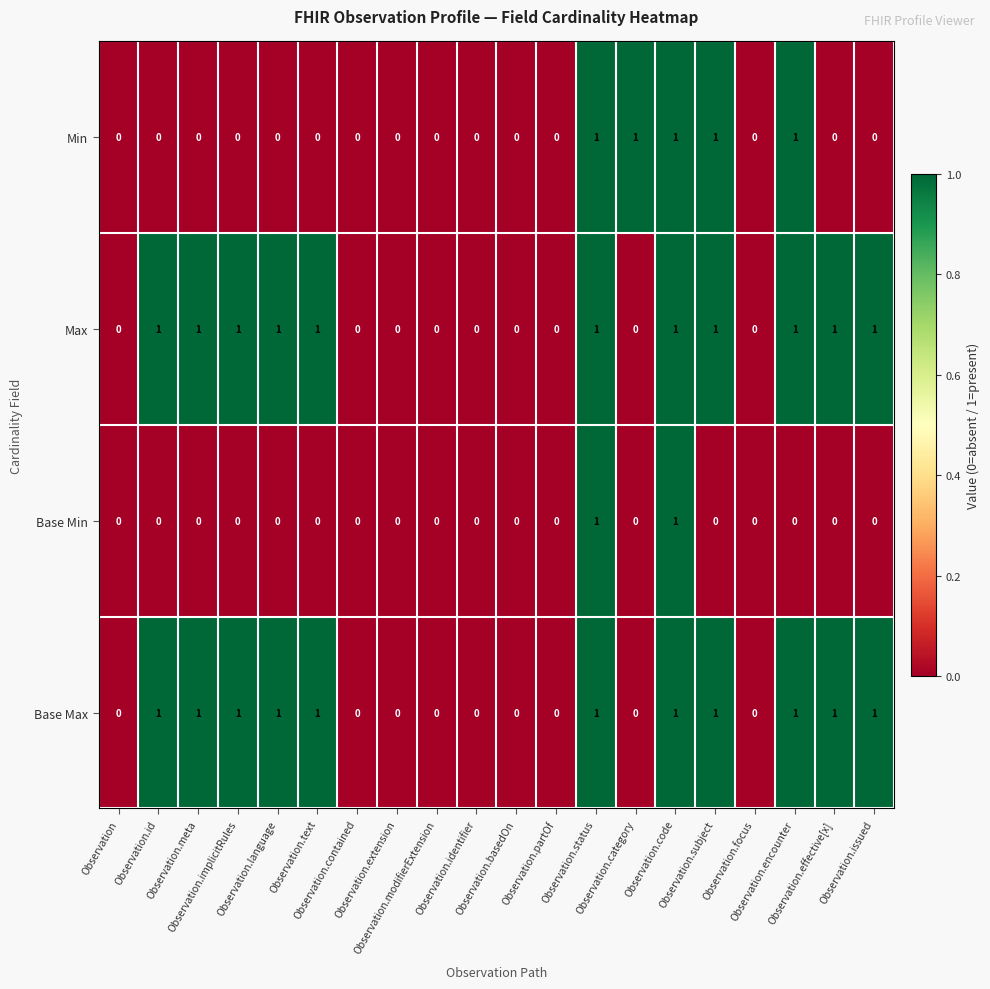

Count the Base Max values in the range 0 to 1.

20